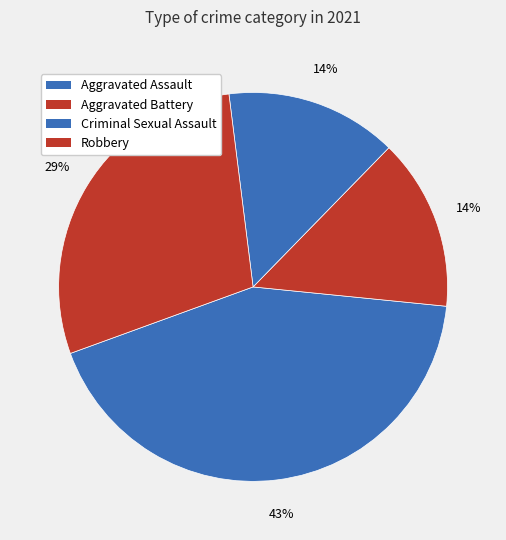

Does Aggravated Assault account for over 50% of the chart?

No